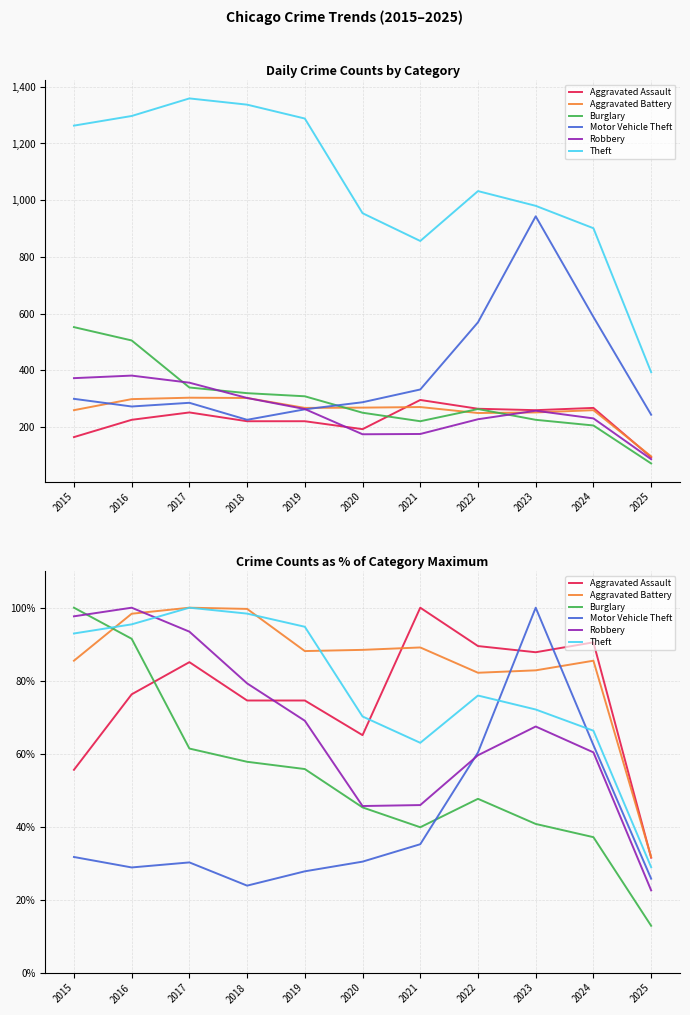

What is the approximate value of Aggravated Battery at 2018?

99.7